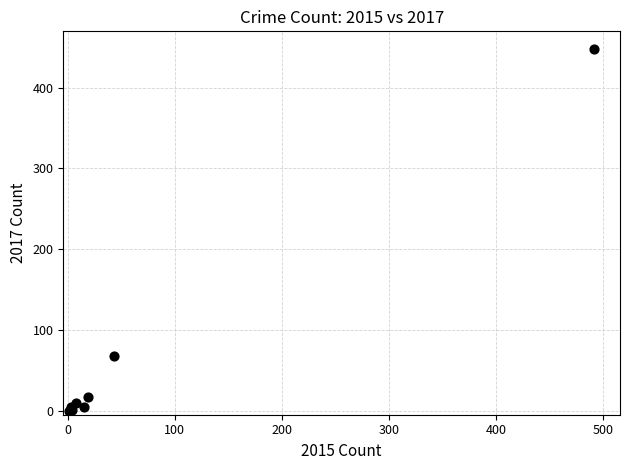

What Y value in the scatter plot is closest to 224?

69